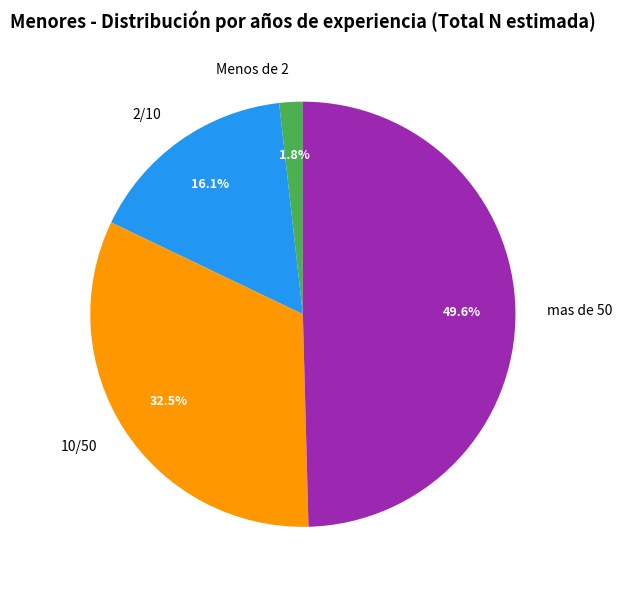

To the nearest percent, what is the difference between the largest and smallest slice percentages?

48%